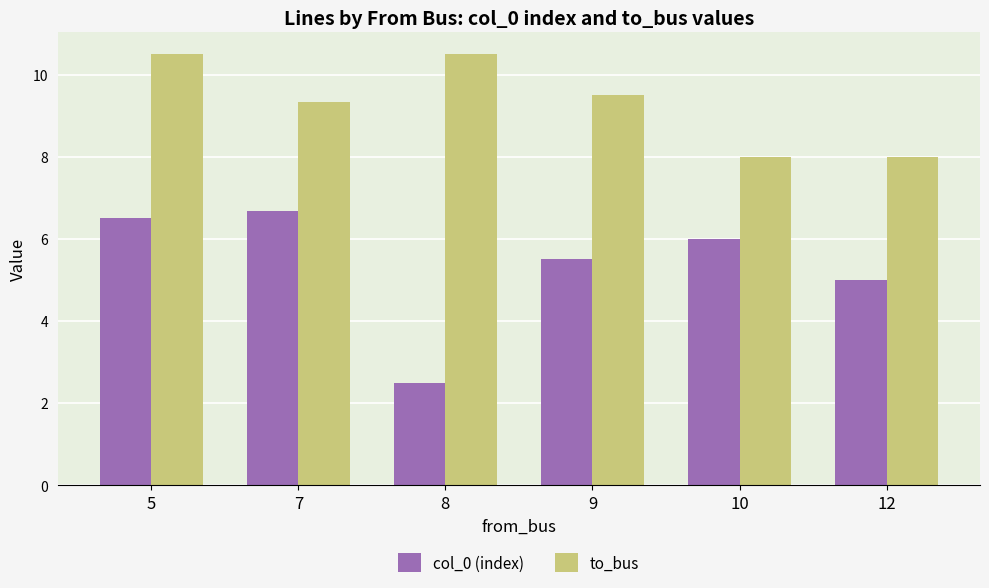

What is the lowest value of the col_0 (index) series?

2.5